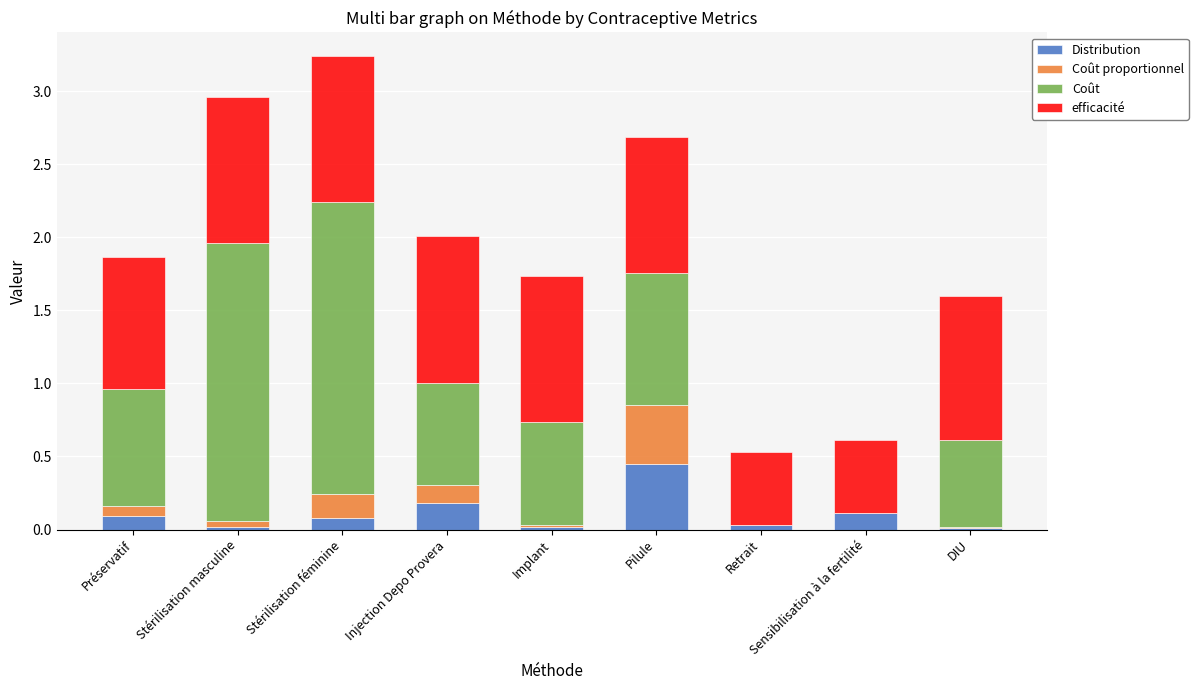

Are the bars grouped side by side (vs. stacked)?

No